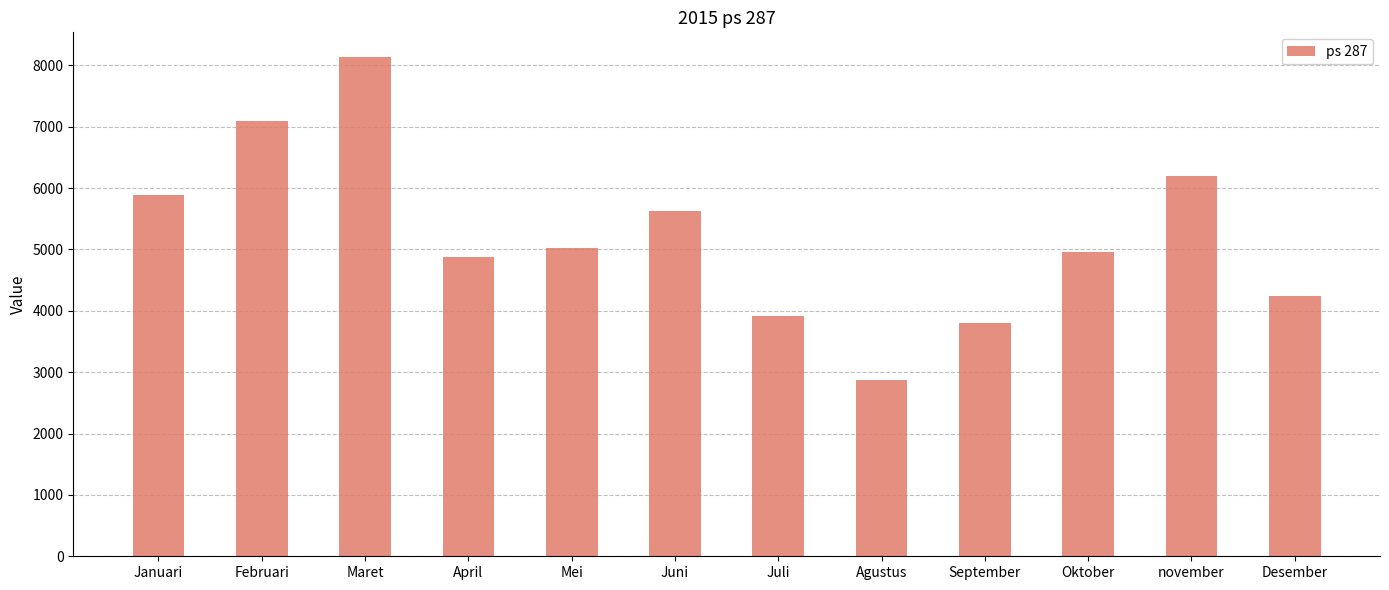

Rank the categories by value from lowest to highest.

Agustus, September, Juli, Desember, April, Oktober, Mei, Juni, Januari, november, Februari, Maret